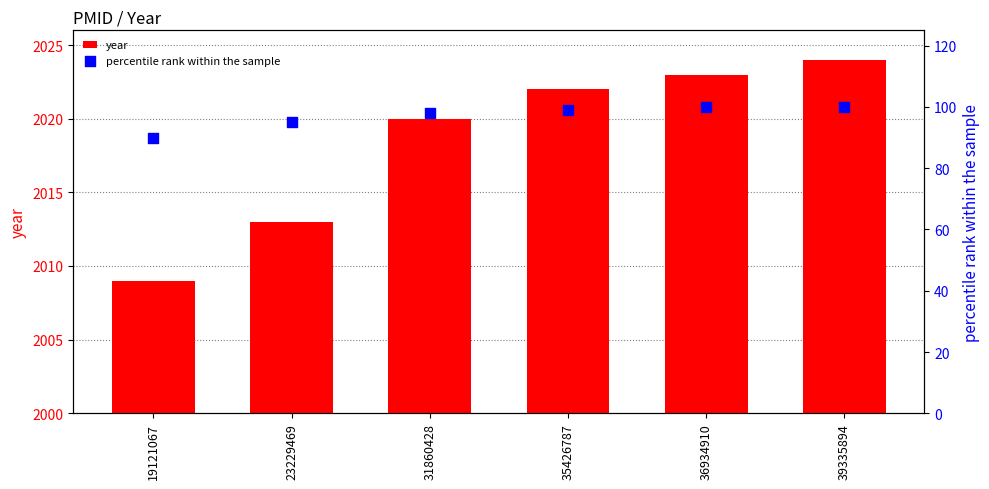

Which series has the largest total across all categories?

year